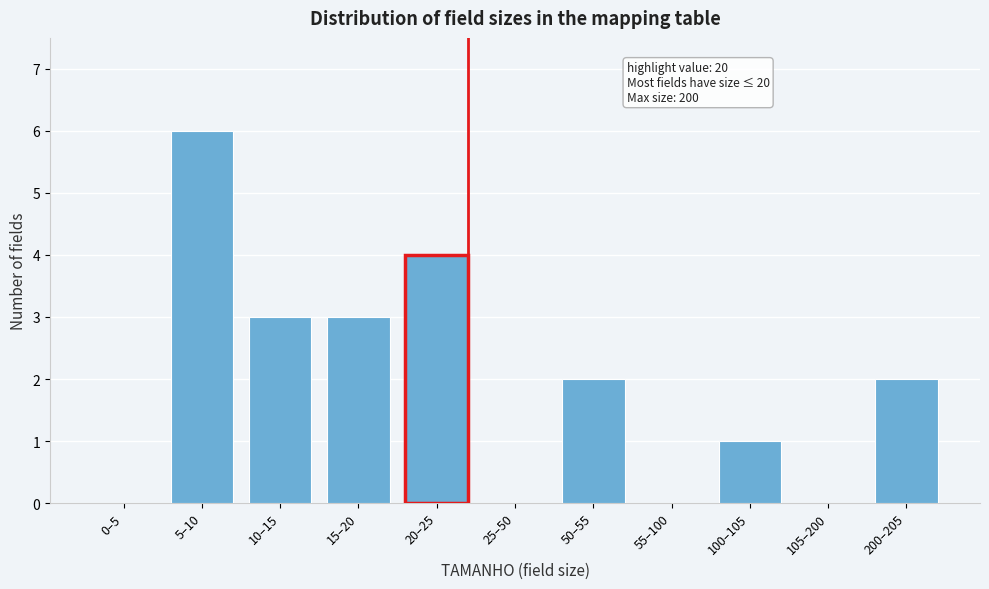

Reading left to right, extract all data points from this chart.

0–5=0	5–10=6	10–15=3	15–20=3	20–25=4	25–50=0	50–55=2	55–100=0	100–105=1	105–200=0	200–205=2